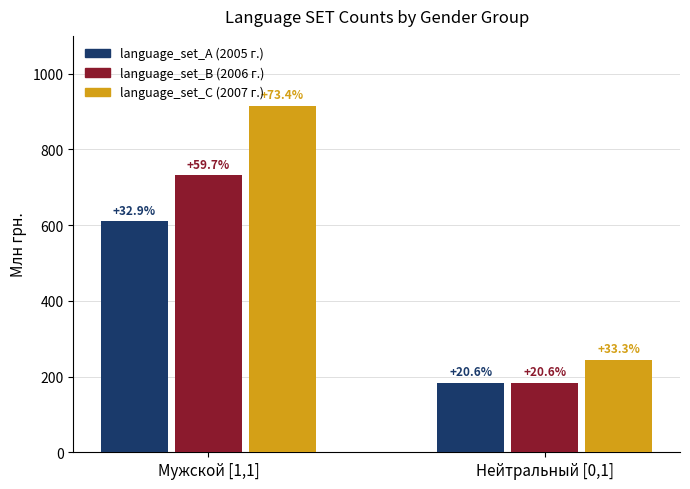

What is the label of the 2nd bar from the right?

Мужской [1,1]